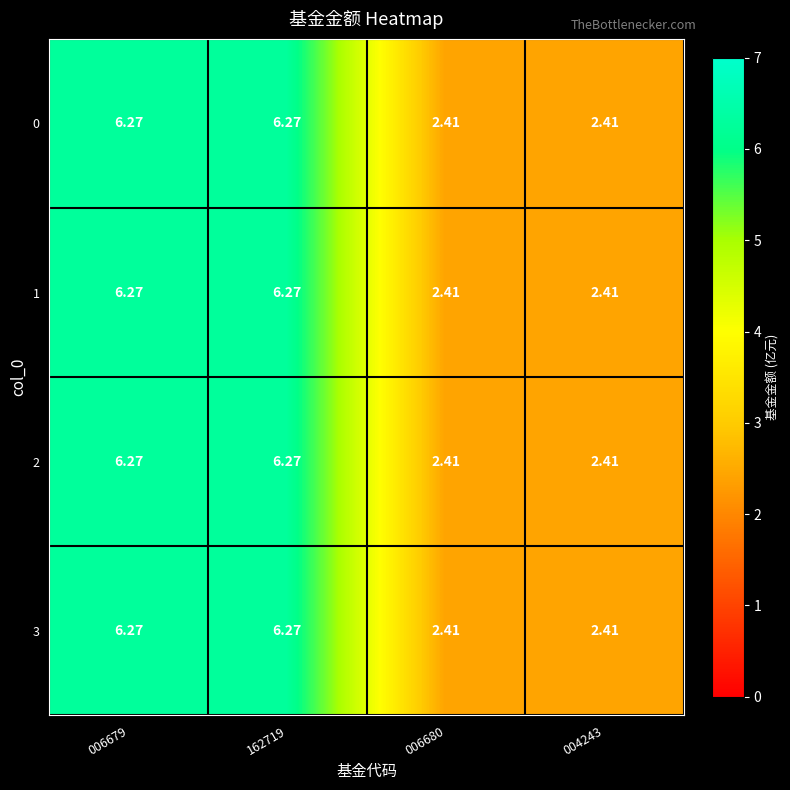

How many categories are shown in the chart?

4